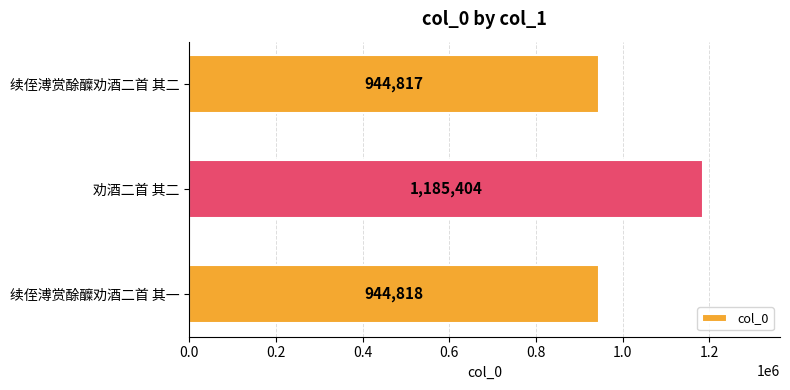

What is the smallest value displayed?

944817